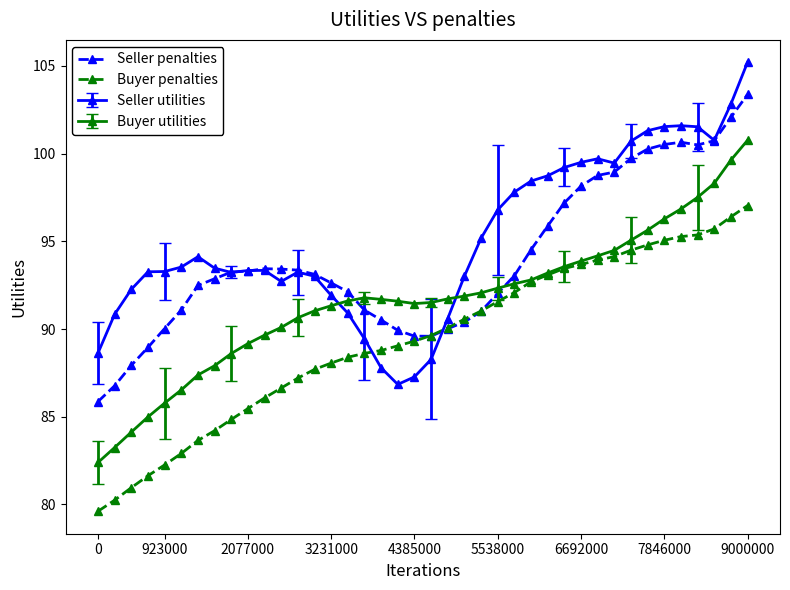

Rank the series by their average value, from lowest to highest.

Buyer penalties, Buyer utilities, Seller penalties, Seller utilities